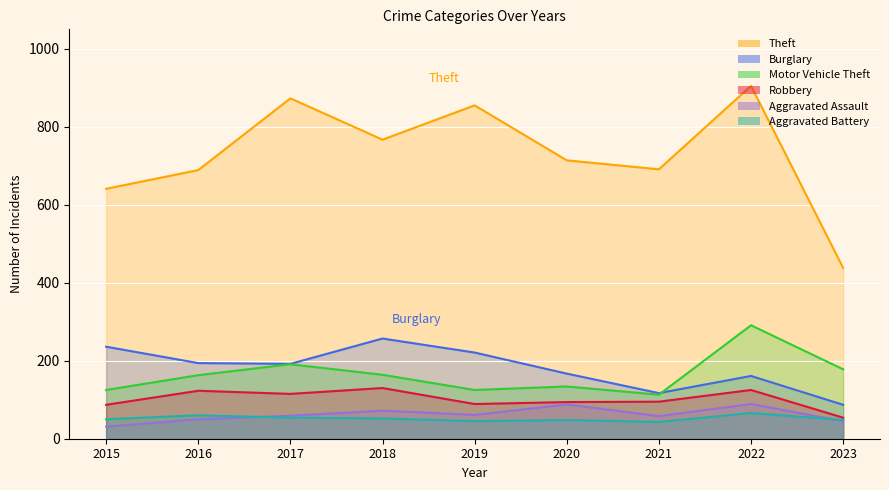

Between 2023 and 2015, which is larger?

2015